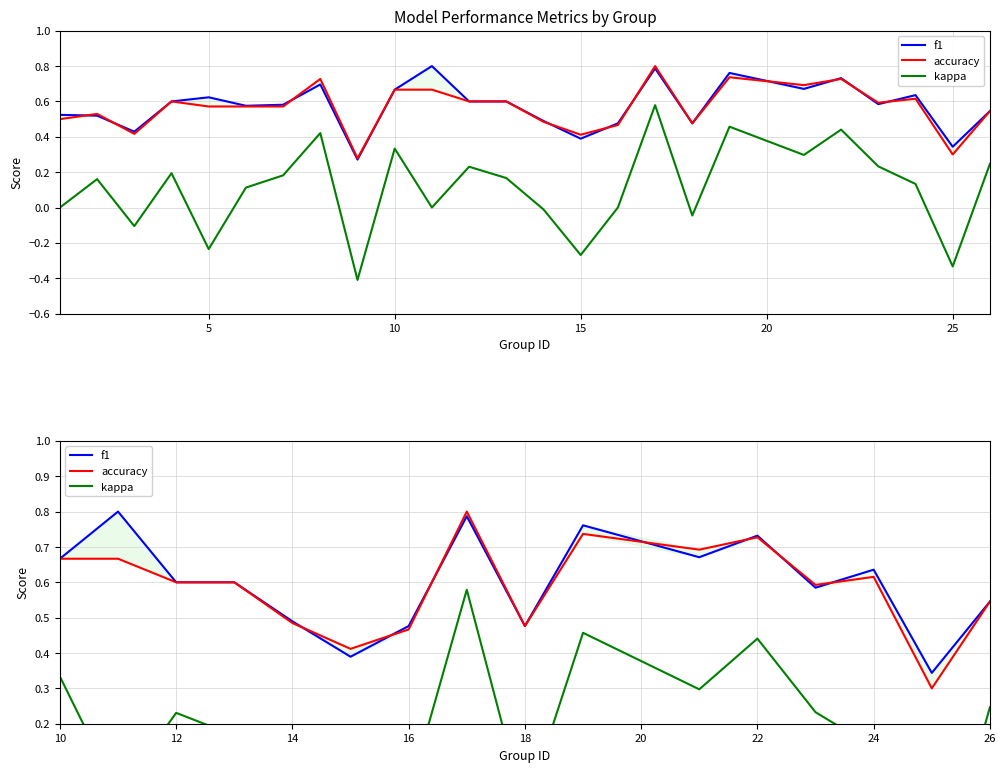

The f1 series shows 0.3 at 16. True or false?

False